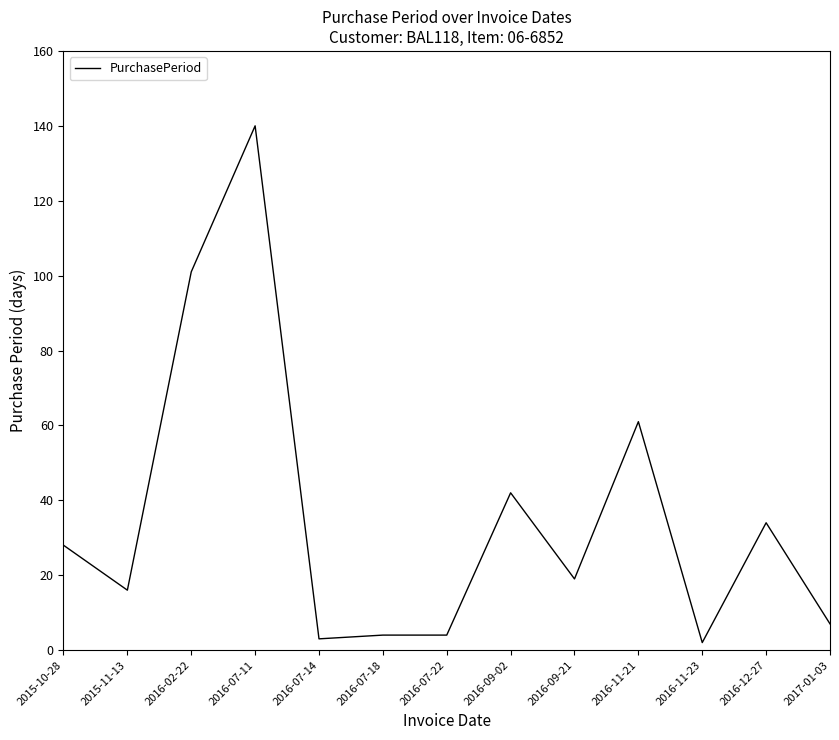

Where is the data nearest to the value 71?

2016-11-21